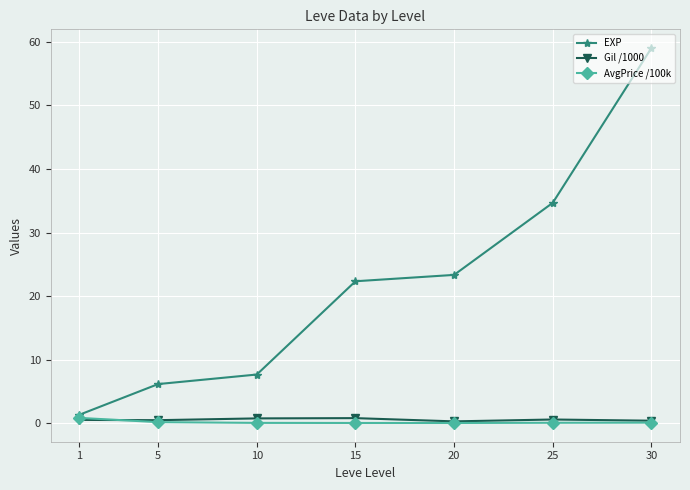

True or false: EXP has a value of 22.3 at 15.

True